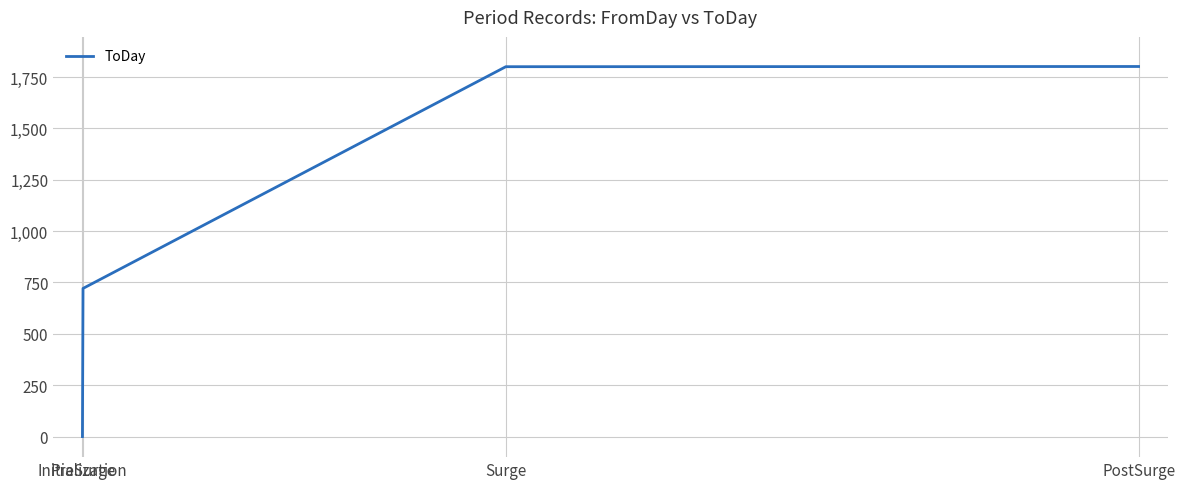

What is the change in value from Initialization to Surge?

+1800